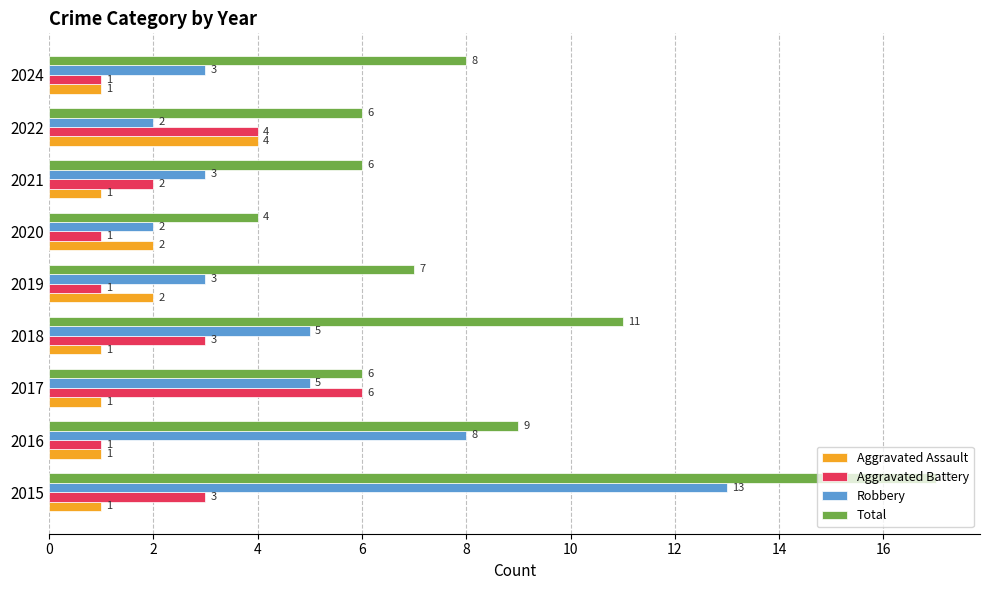

Rank the series by their maximum value, from lowest to highest.

Aggravated Assault, Aggravated Battery, Robbery, Total